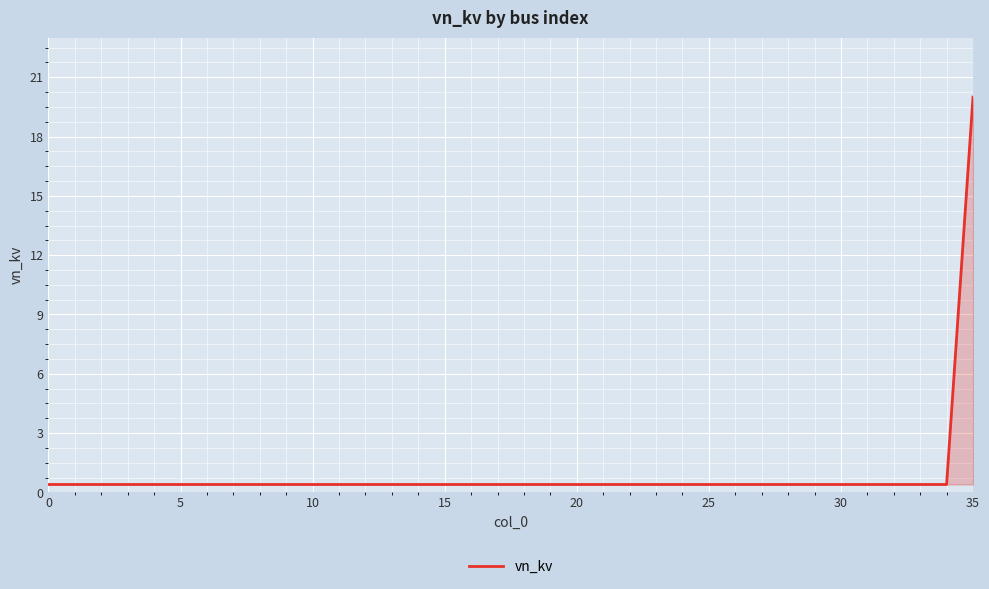

What is the greatest value displayed?

20.0